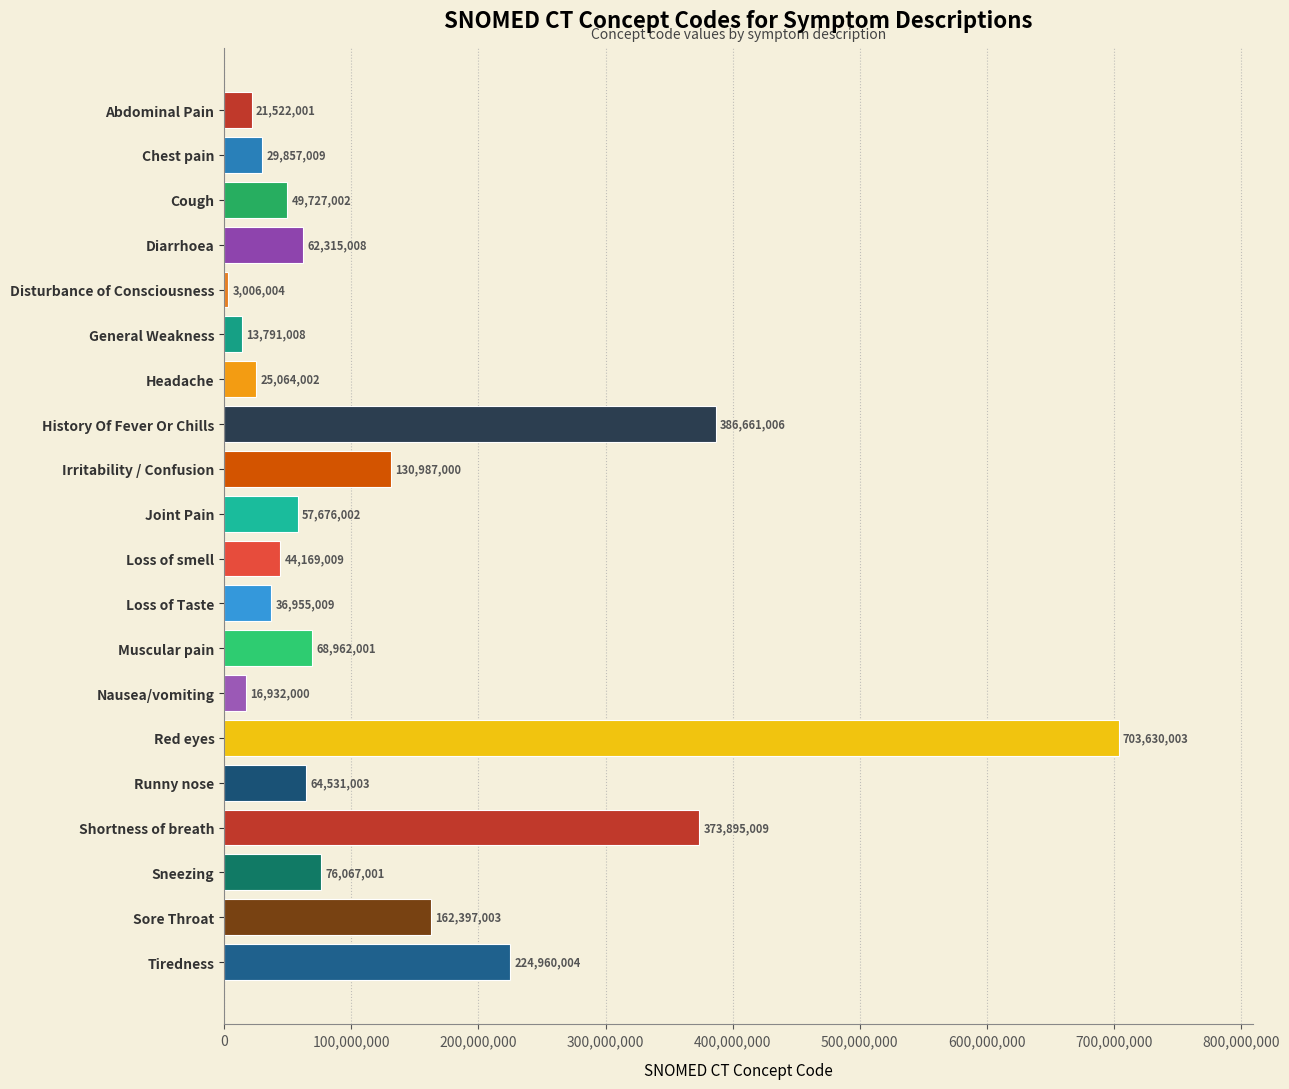

How many data points are less than 62315008?

10